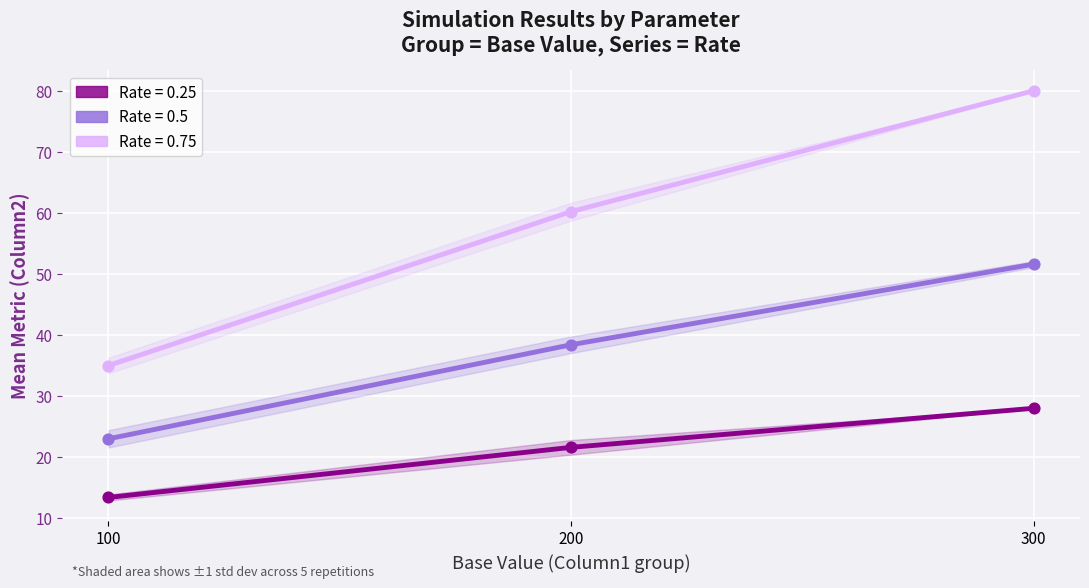

Which series reaches the maximum Y coordinate?

0.75